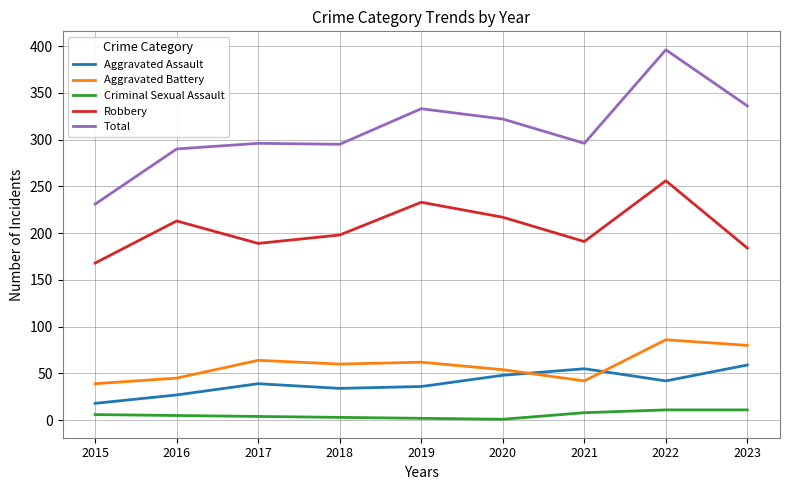

True or false: Aggravated Battery and Criminal Sexual Assault intersect in this chart.

False